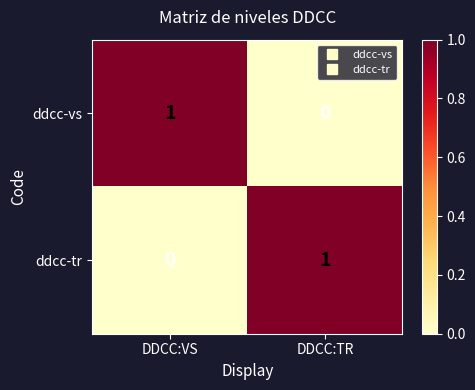

The value of ddcc-tr at DDCC:VS is 0. True or false?

True